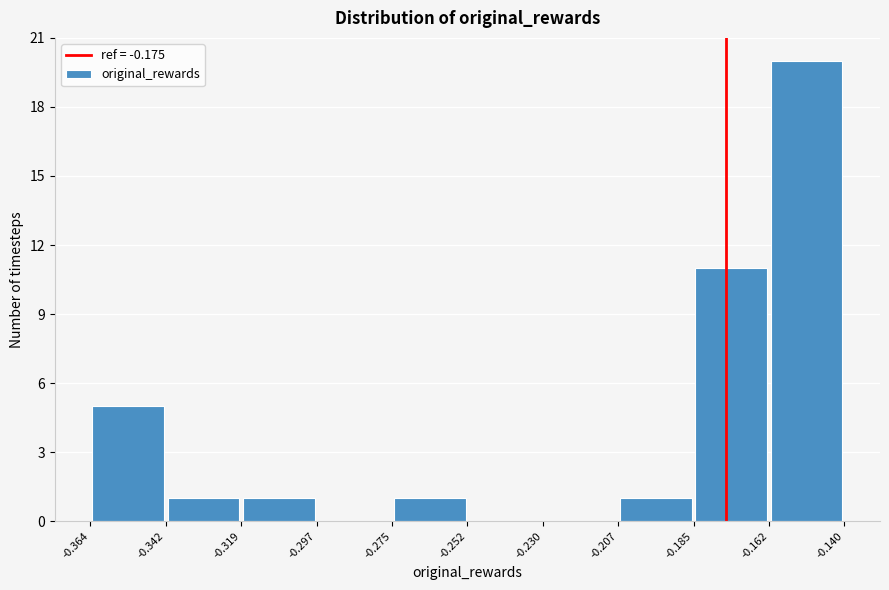

What is the height of the bar covering -0.185 to -0.162 on the x-axis? The values are not printed on the chart, so give them approximately, as read against the axis.

11